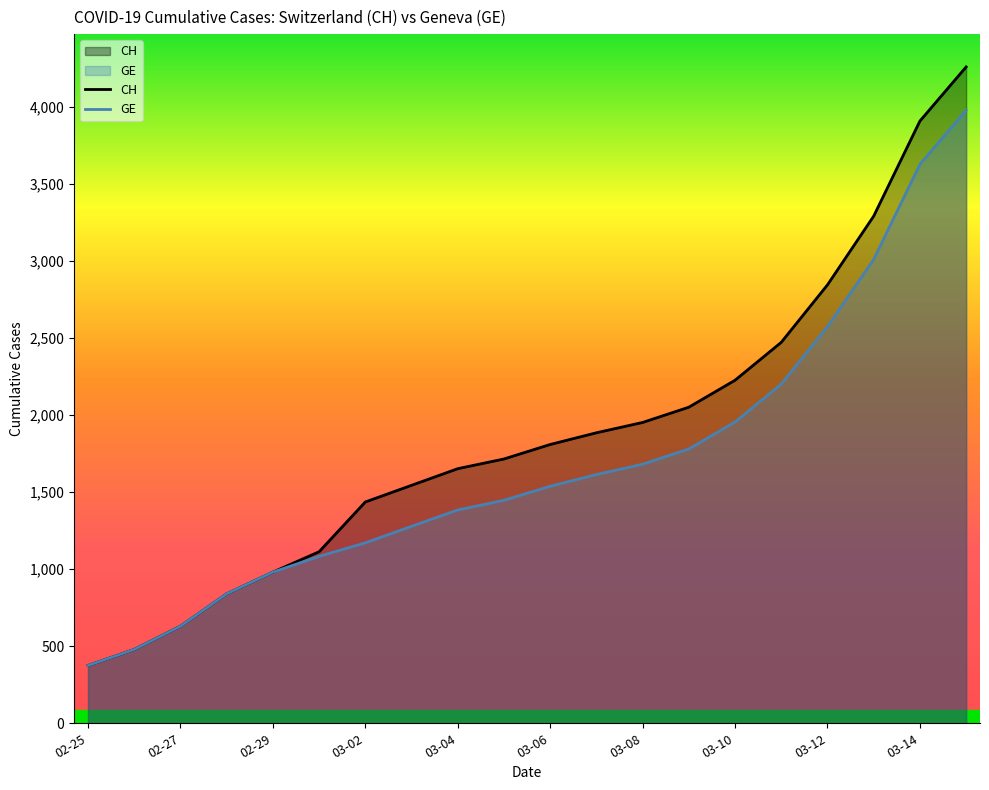

What is the sum of all CH values?

37463